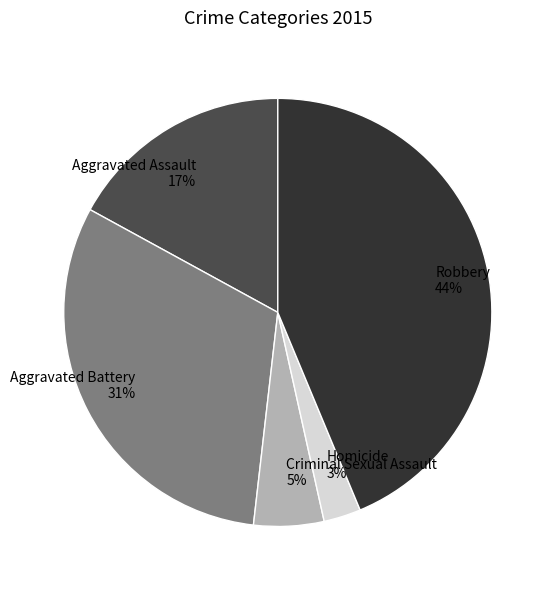

Which has a higher value, Robbery 44% or Aggravated Assault 17%?

Robbery 44%